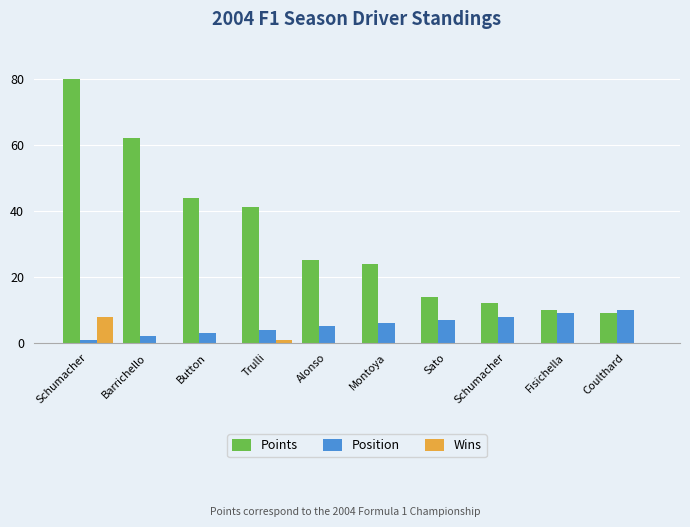

Count the number of categories in the chart.

10